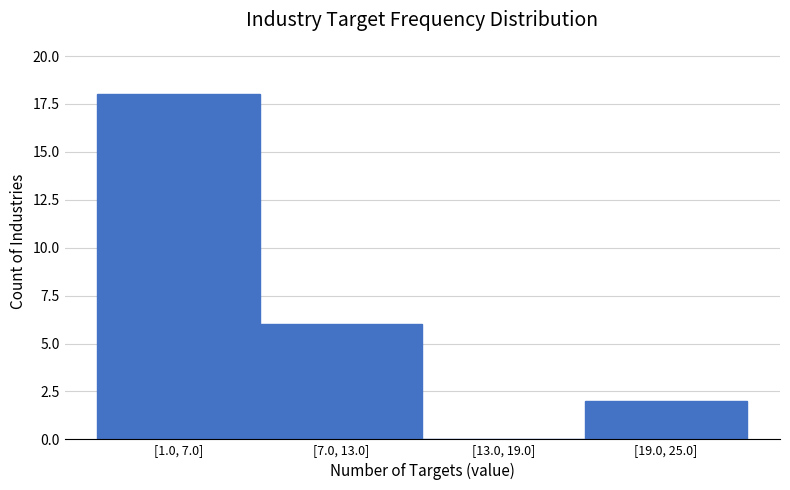

What is the change in value from [7.0, 13.0] to [13.0, 19.0]?

-6